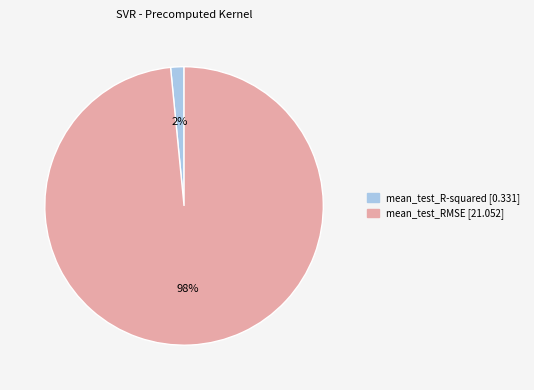

To the nearest percent, what is the combined percentage of mean_test_RMSE and mean_test_R-squared?

100%